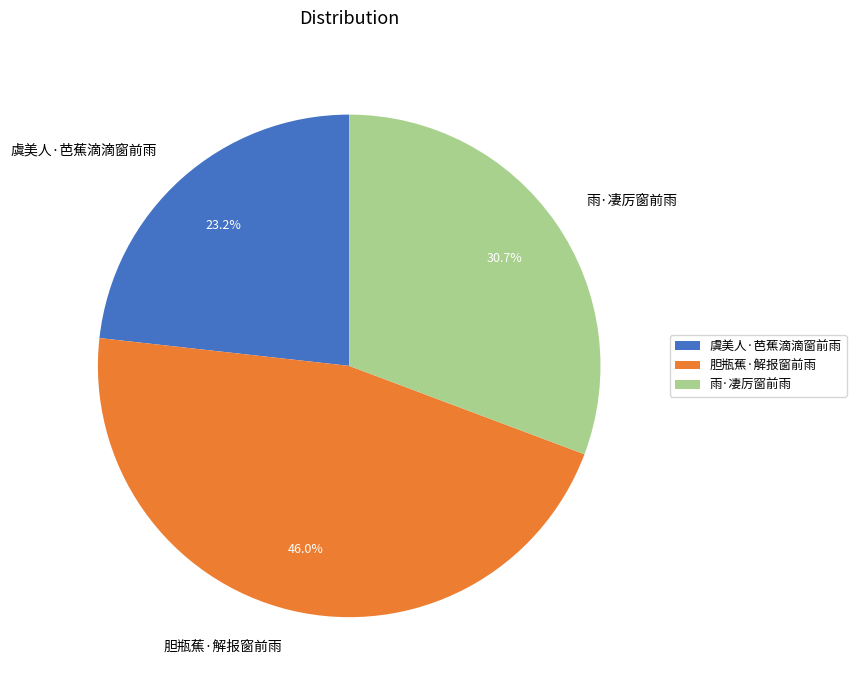

True or false: 胆瓶蕉·解报窗前雨 accounts for 46% of the total.

True